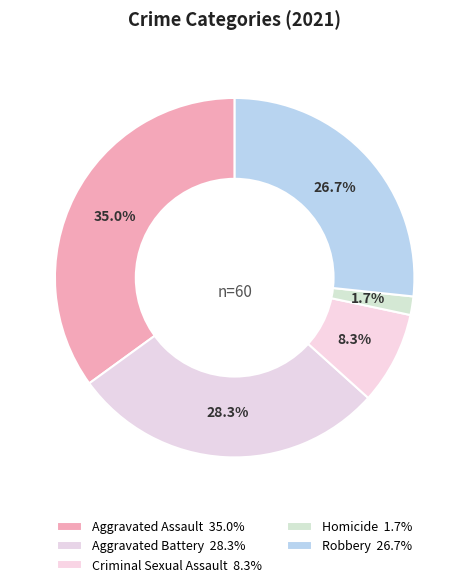

What is the largest slice in the pie chart?

Aggravated Assault